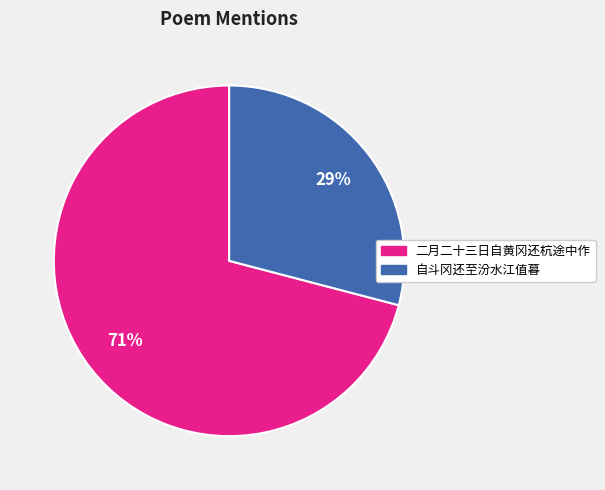

Approximately how many times larger is the value at 二月二十三日自黄冈还杭途中作 compared to 自斗冈还至汾水江值暮?

2.4